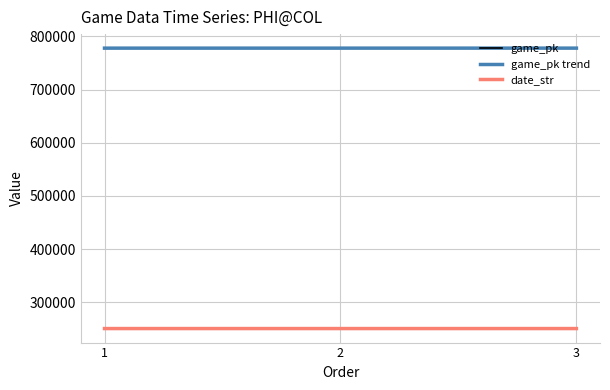

Does the chart display data point markers on the line(s)?

No